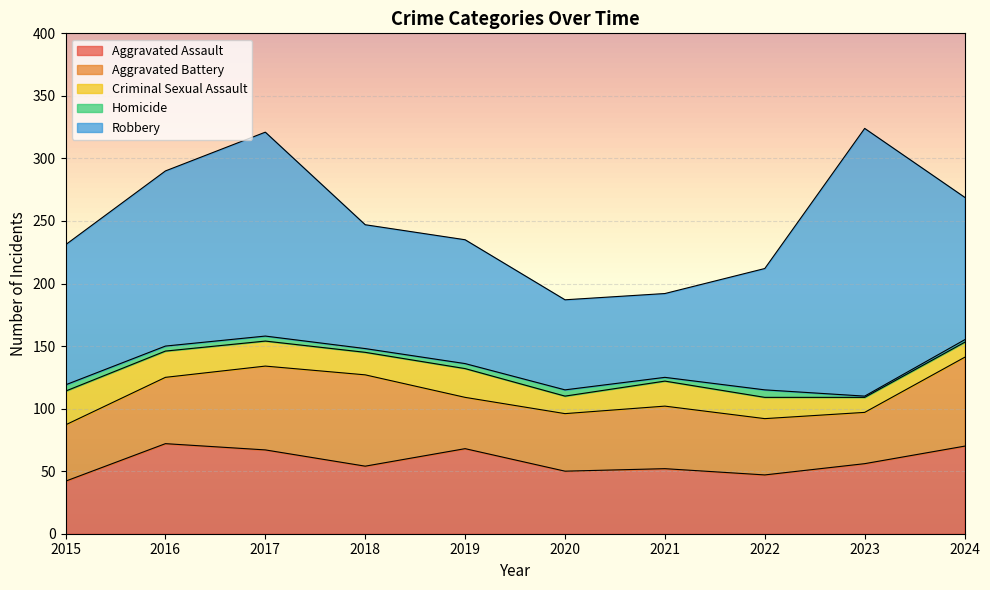

What is the difference between the highest and lowest values at 2020?

67